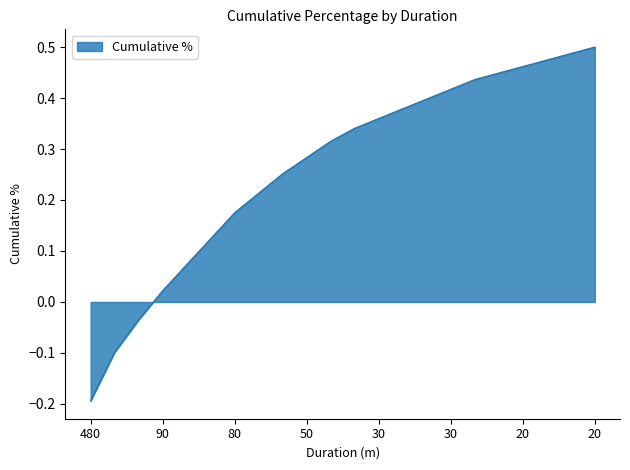

How many values exceed 0?

19